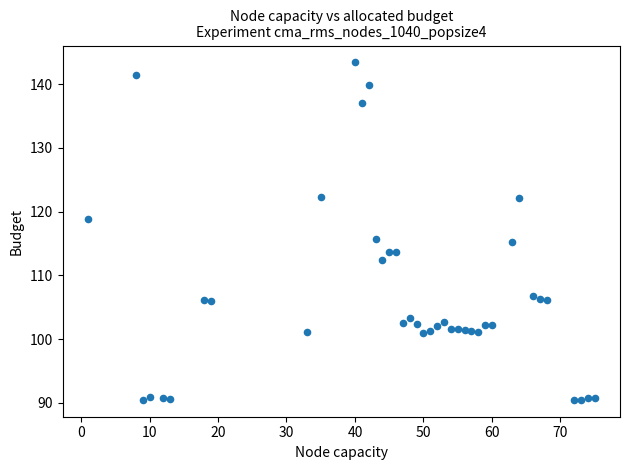

What is the range of Y values (max minus min)?

53.0